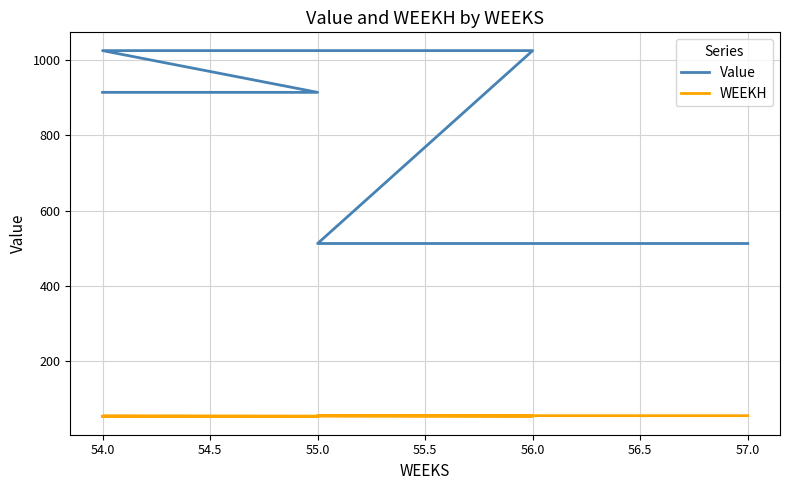

List the series in order of their peak value, highest first.

Value, WEEKH